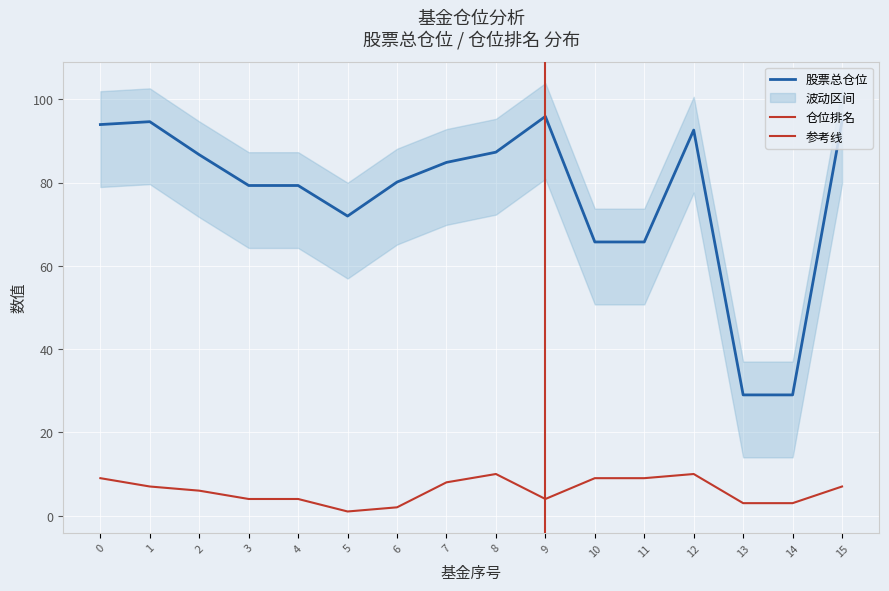

True or false: 仓位排名 has more than 1 interior local peaks.

True